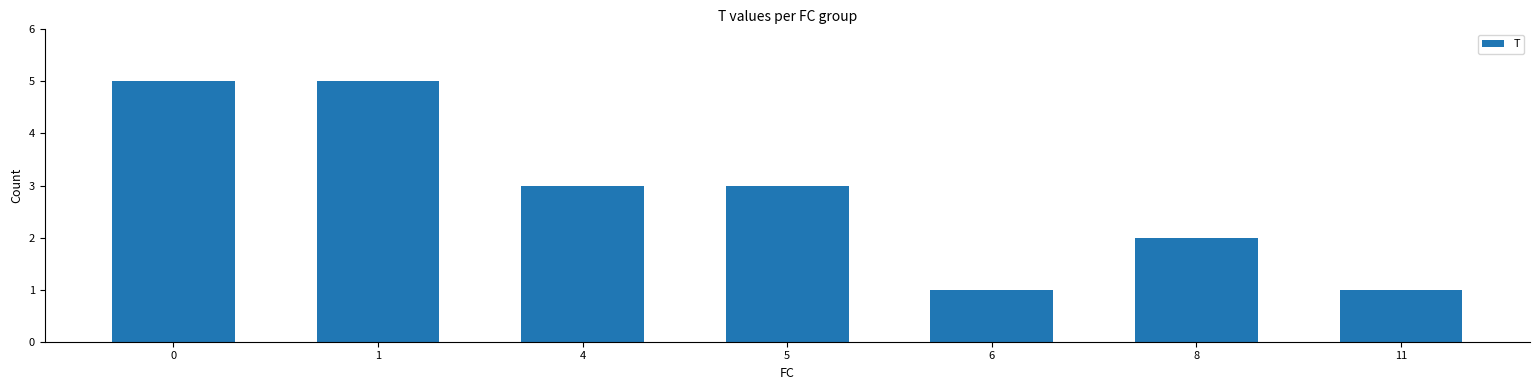

What is the average value?

3